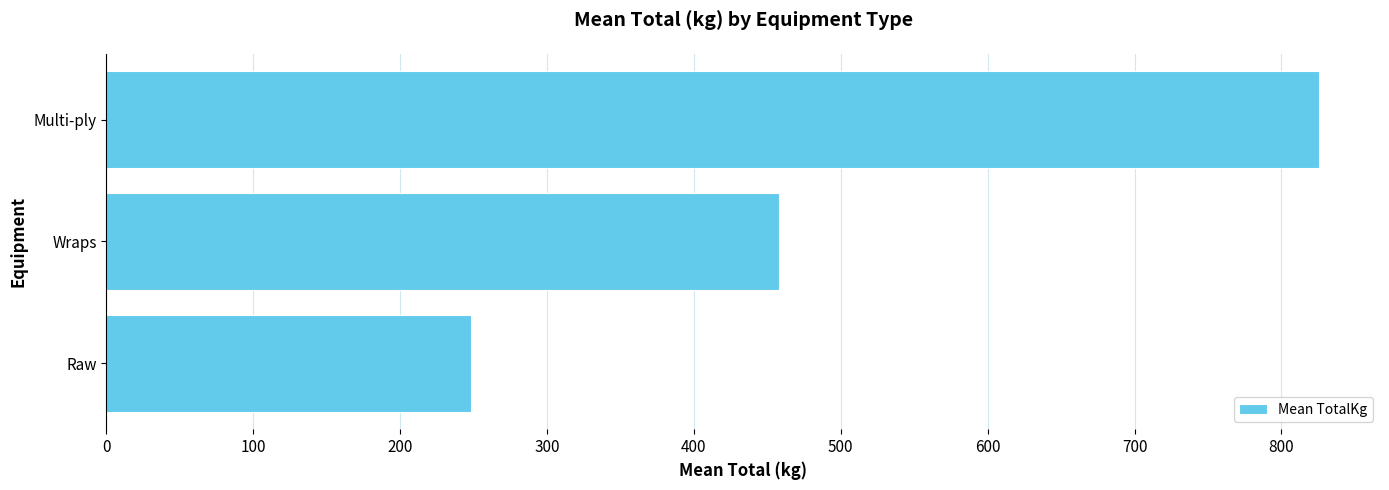

How many distinct data groups are displayed?

1